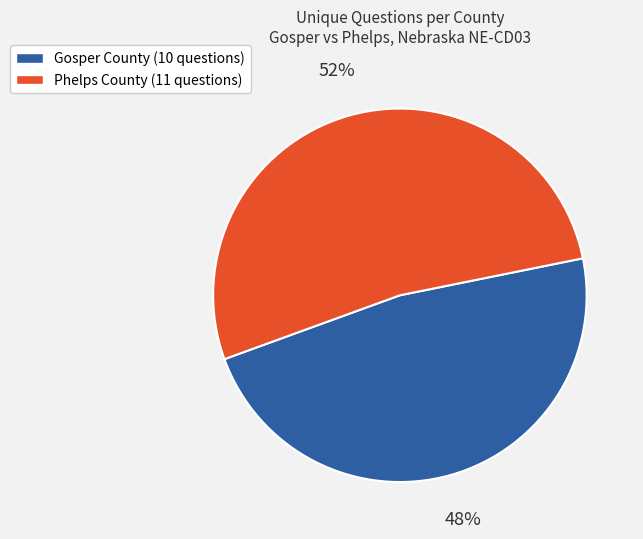

Rank the categories by value from highest to lowest.

Phelps County (11 questions), Gosper County (10 questions)